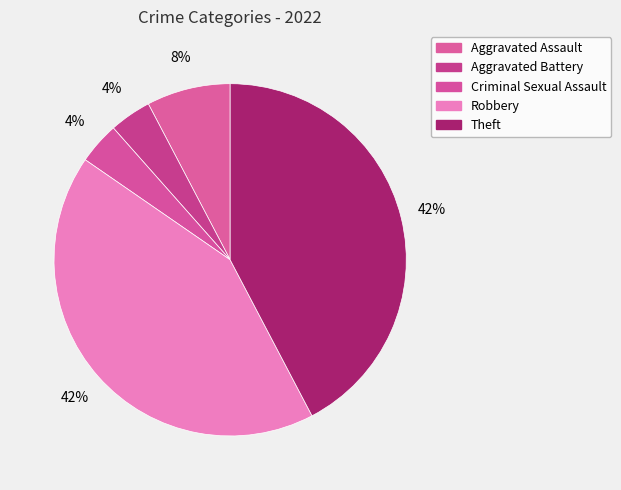

Is the sum of Aggravated Assault and Aggravated Battery greater than half?

No